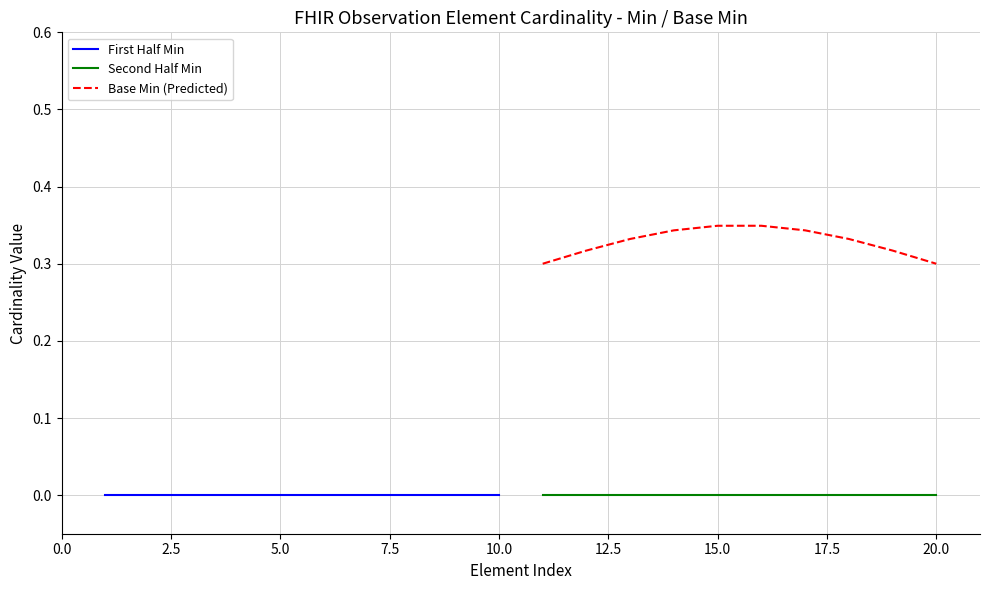

True or false: Base Min (Predicted) and First Half Min cross at least once.

False